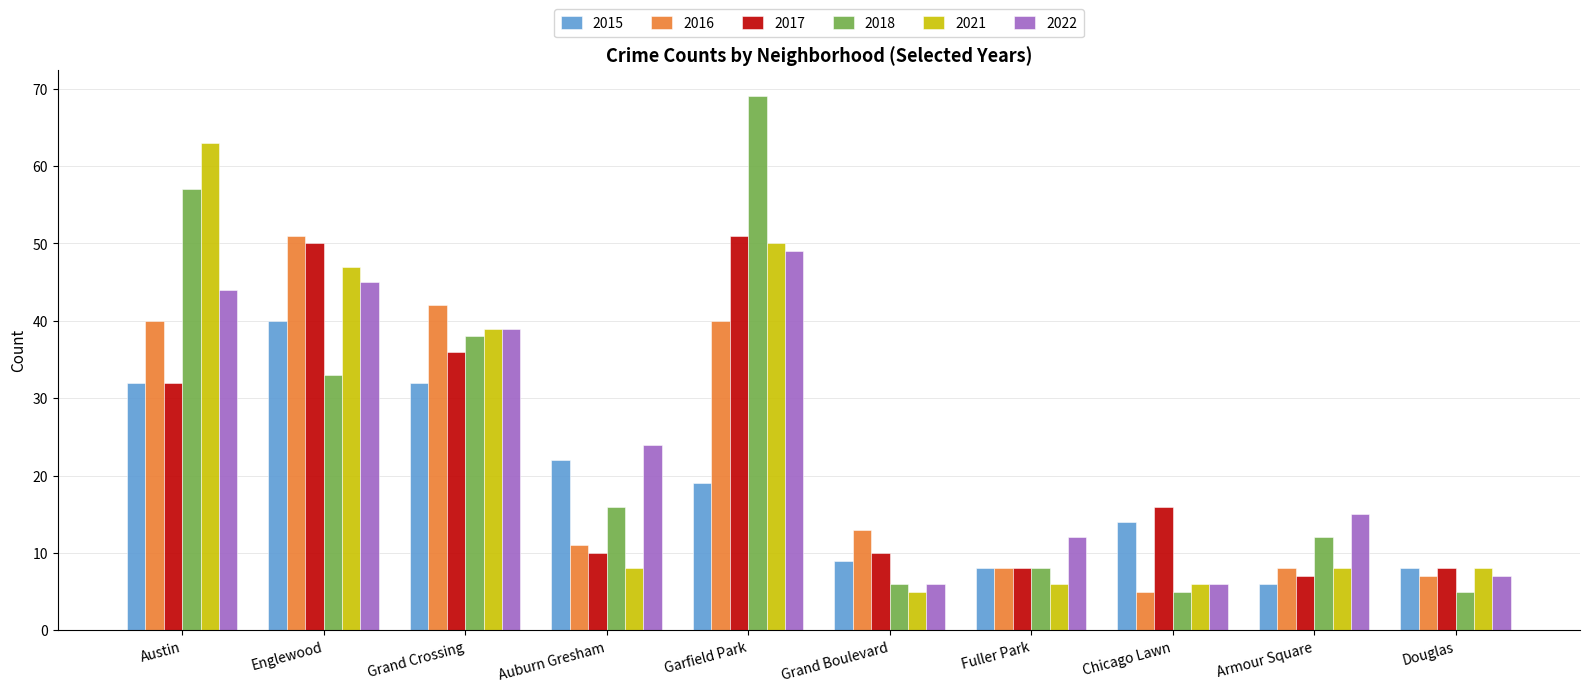

What is the difference between the 2016 values at Armour Square and Grand Boulevard?

5